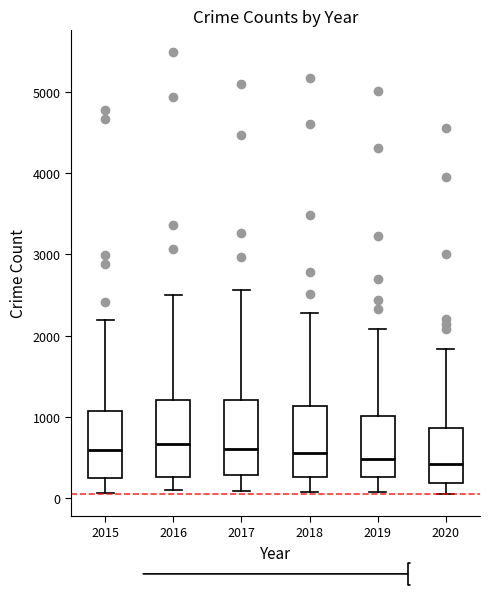

Reading left to right, read every box against the y-axis: the position of its median line, the range the box covers, and the ends of its whiskers. The values are not printed on the chart, so give them approximately, as read against the axis.

2015: median 600, box 300 to 1100, whiskers 100 to 2200
2016: median 700, box 300 to 1200, whiskers 100 to 2500
2017: median 600, box 300 to 1200, whiskers 100 to 2600
2018: median 600, box 300 to 1100, whiskers 100 to 2300
2019: median 500, box 300 to 1000, whiskers 100 to 2100
2020: median 400, box 200 to 900, whiskers 100 to 1800